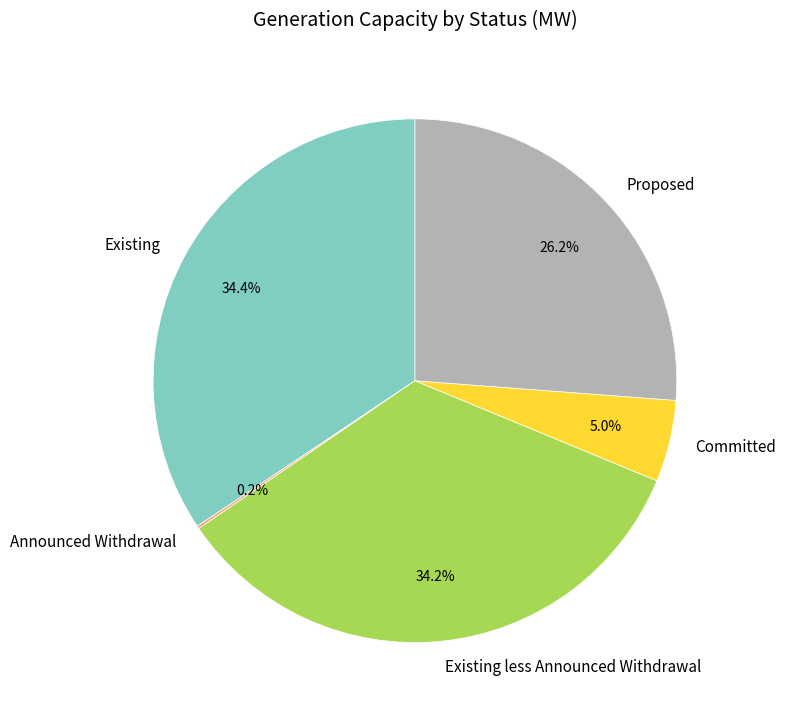

Does any single category account for the majority?

No